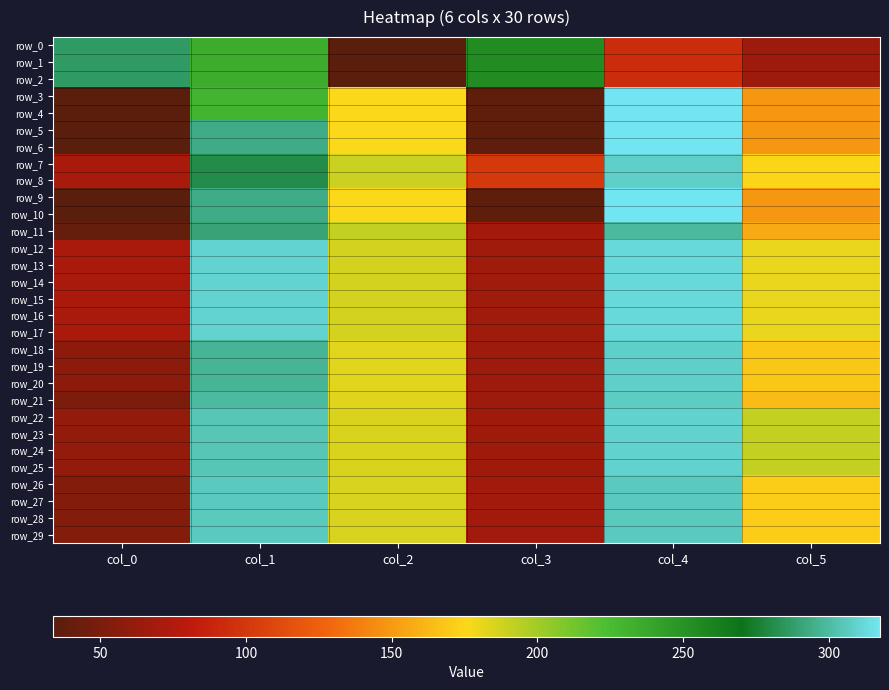

List the labels in order of row_27 value, largest first.

col_4, col_1, col_2, col_5, col_3, col_0